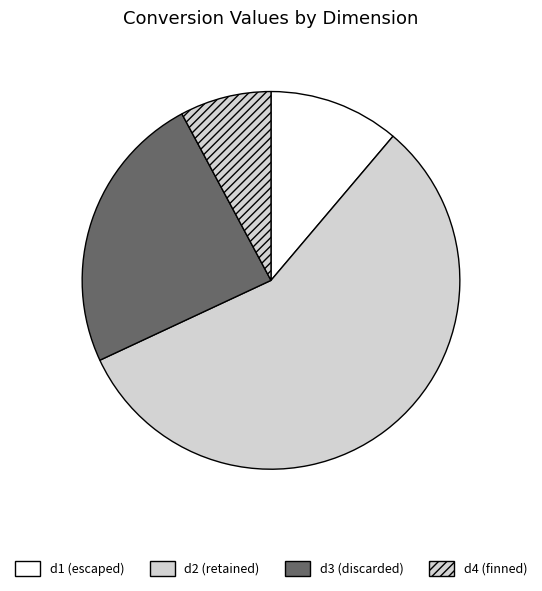

To the nearest percent, what percentage of the pie is d2?

57%